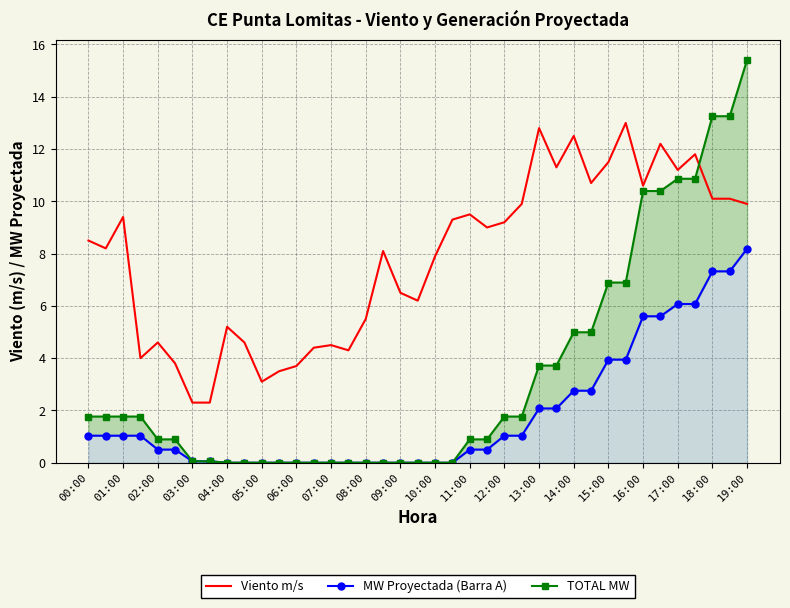

What is the minimum value for Viento m/s?

2.3